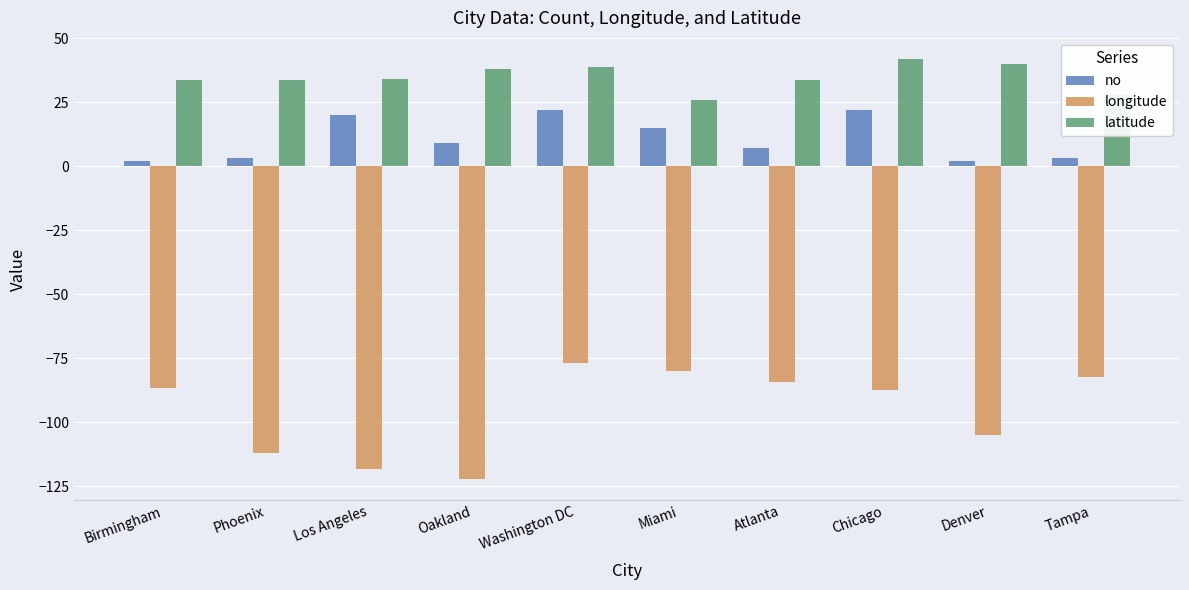

What is the sum of all latitude values?

346.8